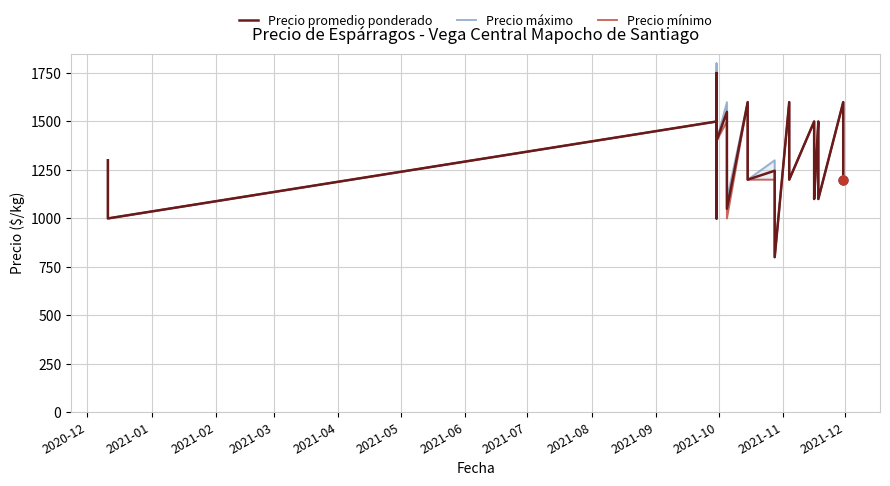

Which series contains the highest Y value?

Precio máximo